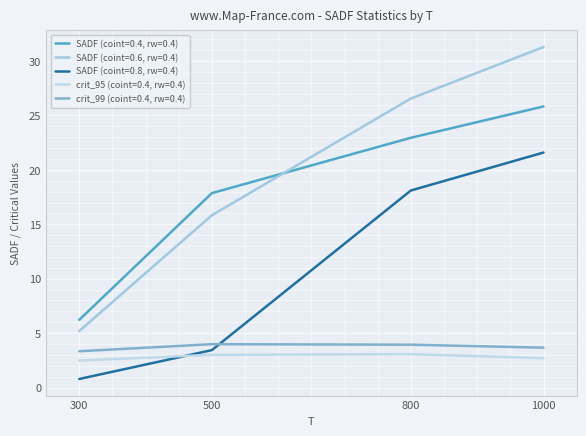

At which category does the chart reach its minimum across all series?

300